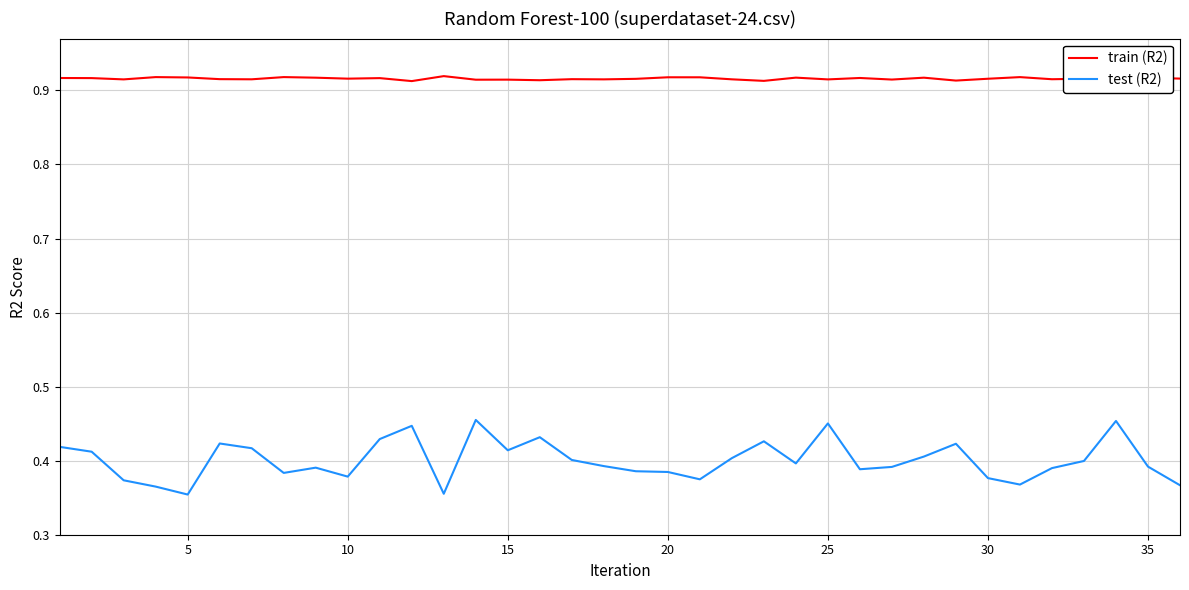

In train (R2), how many points are higher than both neighbors (excluding endpoints)?

13